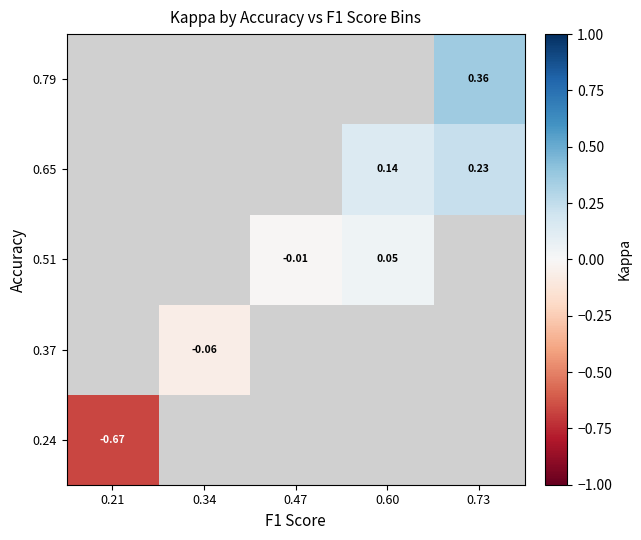

At 0.47, list the series in order from smallest to largest.

0.24, 0.37, 0.51, 0.65, 0.79